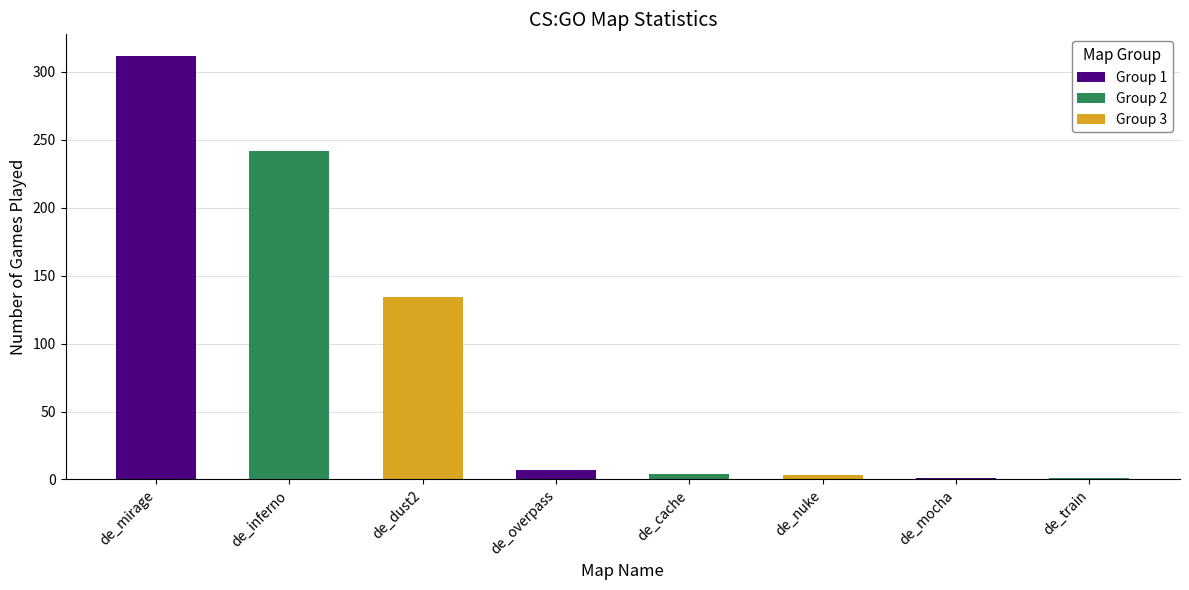

What value does the data have at de_cache?

4